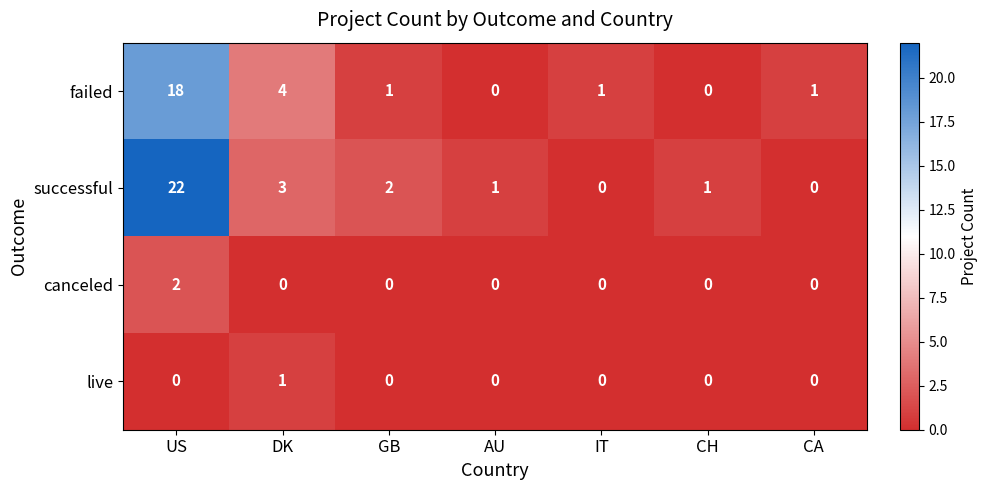

Between US and DK, which series saw the biggest shift?

successful